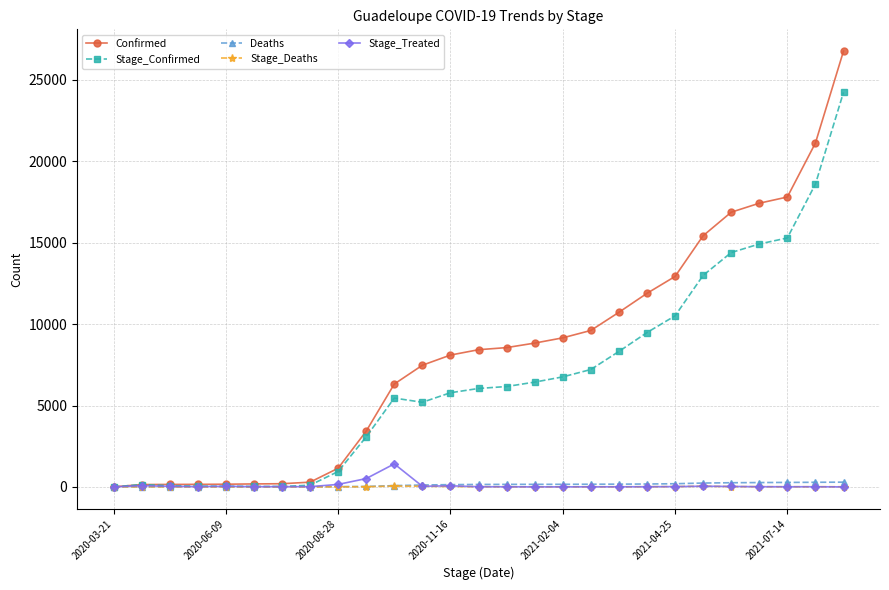

Which series has the largest total across all categories?

Confirmed